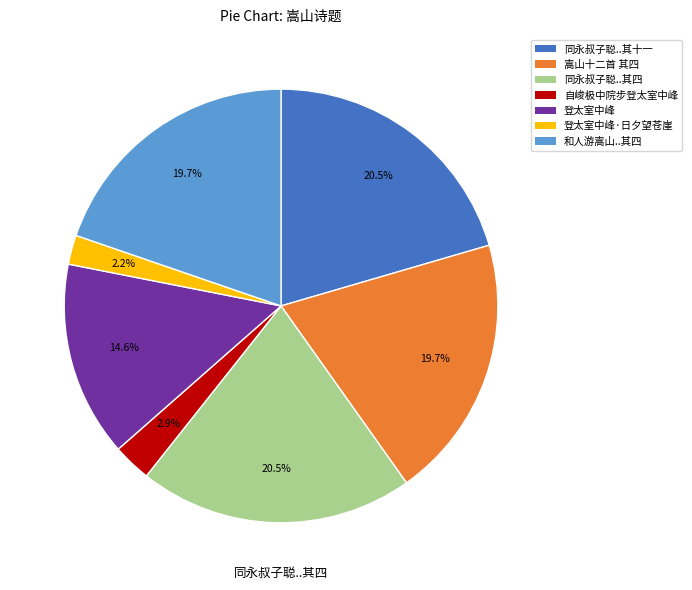

Combined, do 登太室中峰 and 嵩山十二首 其四 account for over 50%?

No